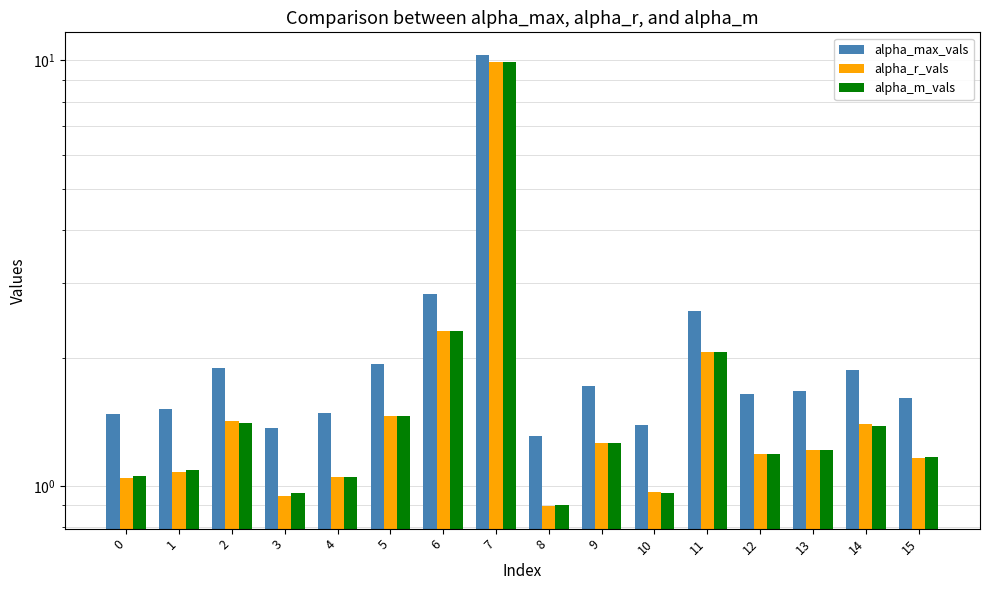

What is the highest value of the alpha_r_vals series?

9.9